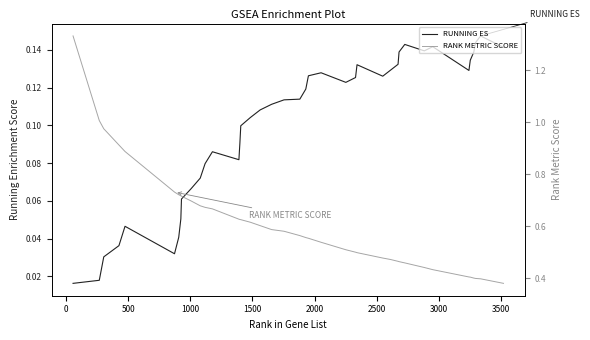

True or false: RANK METRIC SCORE and RUNNING ES cross at least once.

False